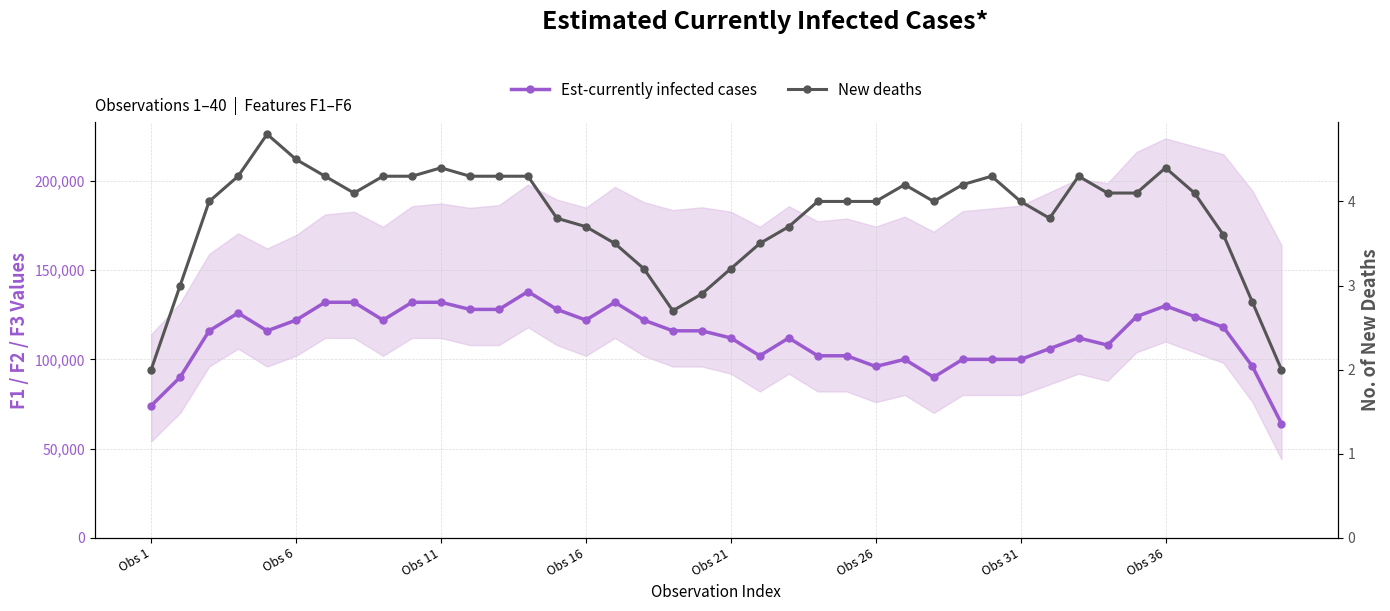

List the series in order of their peak value, lowest first.

New deaths, Est-currently infected cases